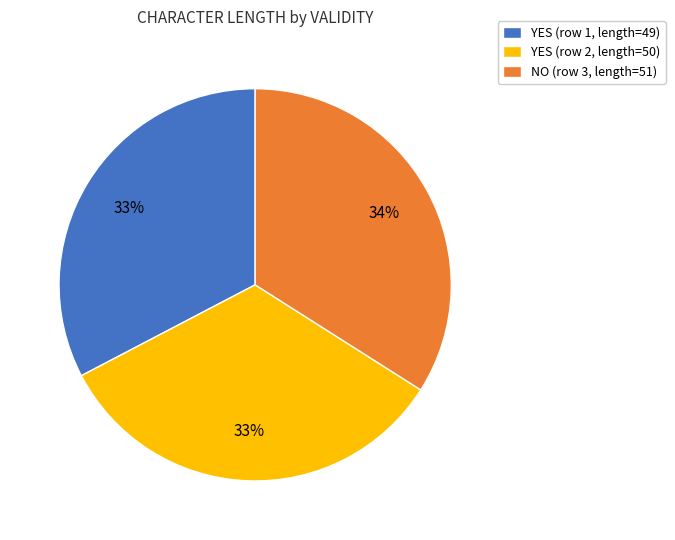

Count the number of slices in the pie.

3